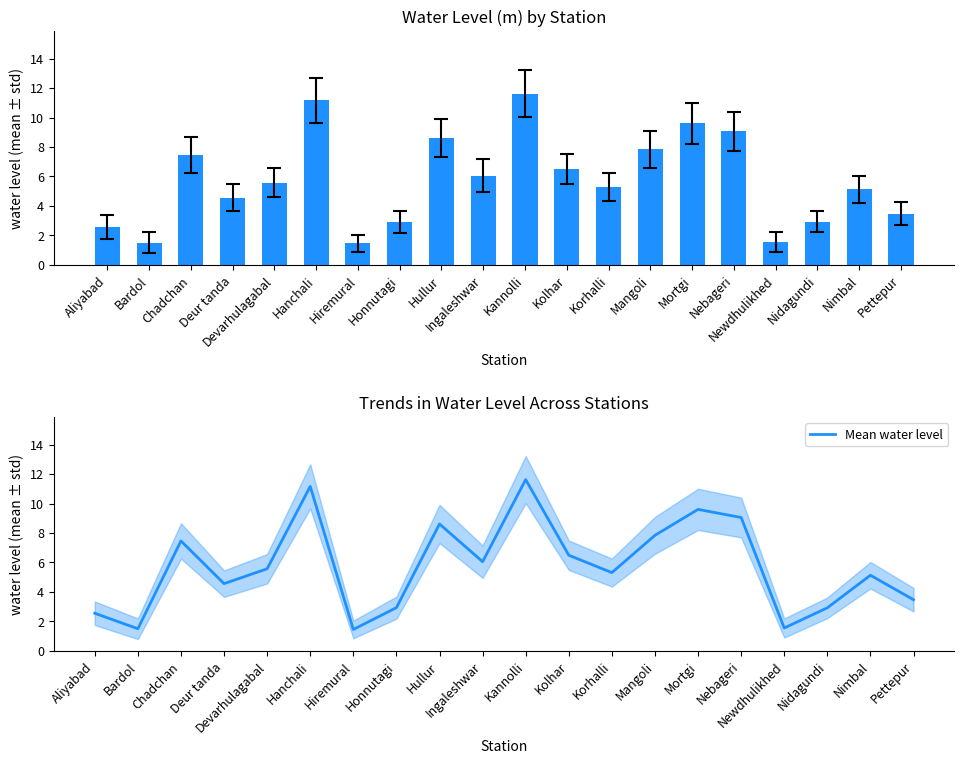

Between Deur tanda and Devarhulagabal, which series saw the biggest shift?

water_level (in m)